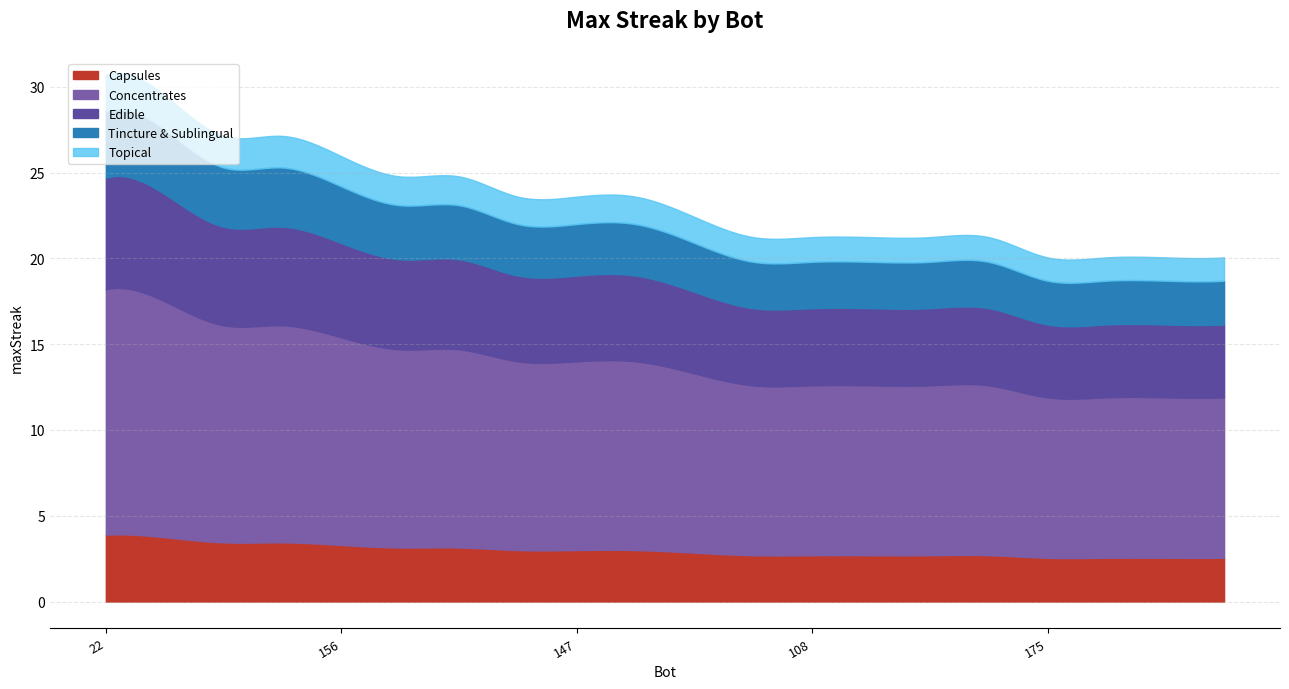

Which has a higher value, 185 or 192?

185